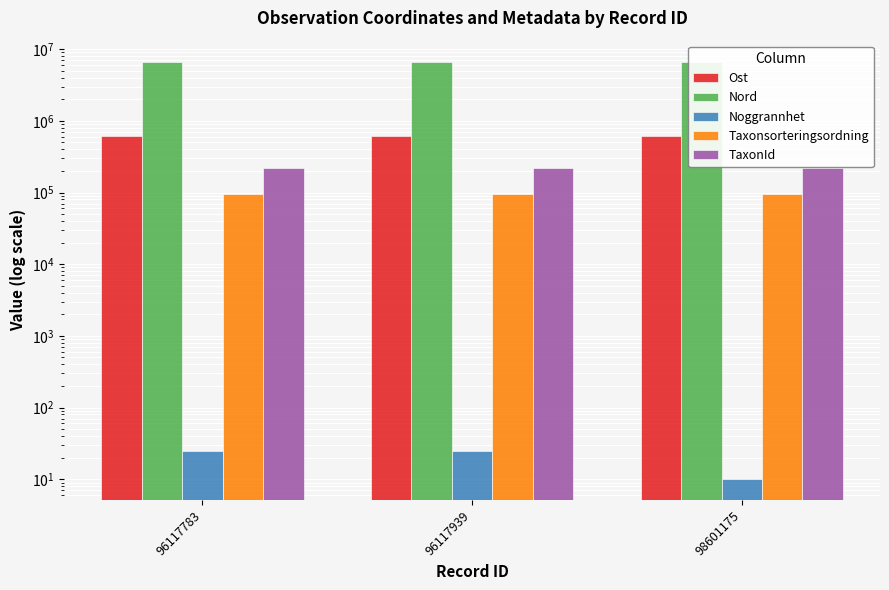

At how many categories does at least one series exceed 1186814?

3